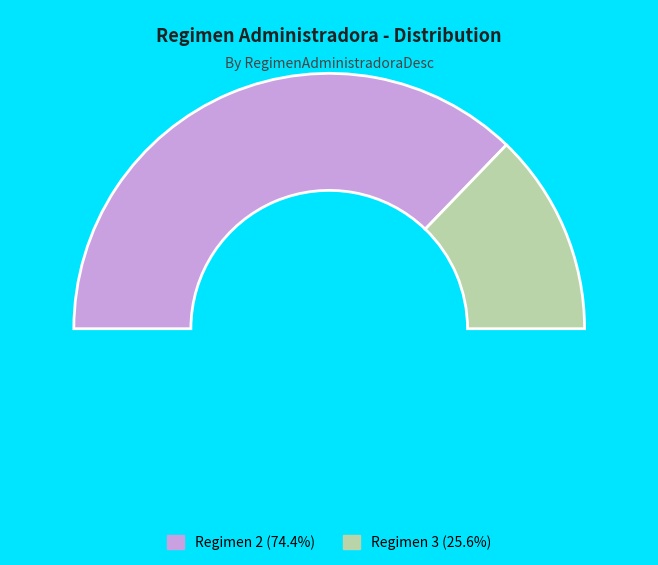

Which has a higher value, 2 or 3?

2